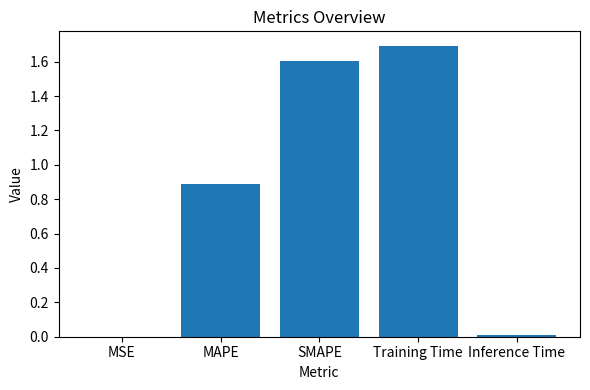

Between Training Time and SMAPE, which is larger?

Training Time